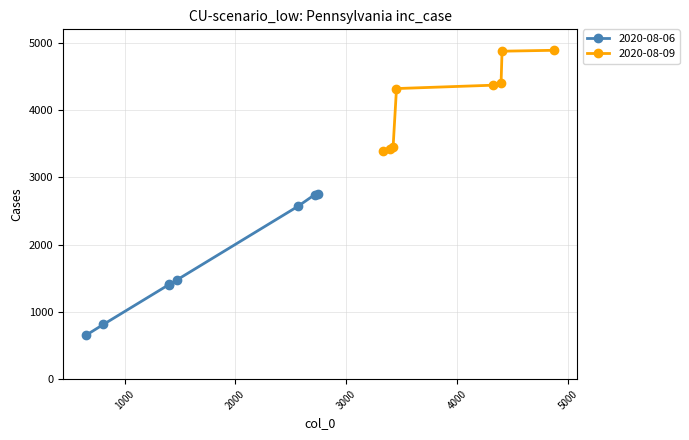

What is the highest value of the 2020-08-06 series?

2754.6